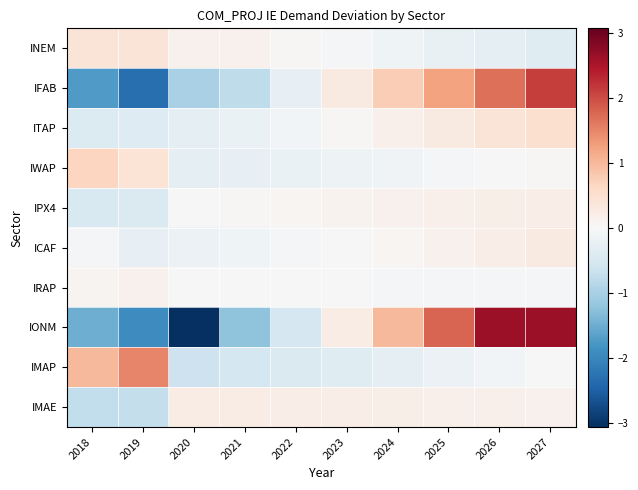

Reading left to right, transcribe all the data shown in this chart.

INEM: 2018=0.4	2019=0.4	2020=0.1	2021=0.1	2022=0.0	2023=-0.1	2024=-0.1	2025=-0.2	2026=-0.3	2027=-0.4
IFAB: 2018=-1.7	2019=-2.3	2020=-1.0	2021=-0.8	2022=-0.2	2023=0.3	2024=0.8	2025=1.2	2026=1.7	2027=2.1
ITAP: 2018=-0.4	2019=-0.4	2020=-0.3	2021=-0.2	2022=-0.1	2023=0.0	2024=0.2	2025=0.3	2026=0.4	2027=0.5
IWAP: 2018=0.7	2019=0.4	2020=-0.3	2021=-0.3	2022=-0.2	2023=-0.2	2024=-0.1	2025=-0.1	2026=-0.0	2027=0.0
IPX4: 2018=-0.5	2019=-0.4	2020=0.0	2021=0.0	2022=0.1	2023=0.1	2024=0.1	2025=0.2	2026=0.2	2027=0.2
ICAF: 2018=-0.1	2019=-0.2	2020=-0.2	2021=-0.1	2022=-0.1	2023=0.0	2024=0.1	2025=0.1	2026=0.2	2027=0.3
IRAP: 2018=0.1	2019=0.1	2020=0.0	2021=0.0	2022=-0.0	2023=-0.0	2024=-0.0	2025=-0.0	2026=-0.1	2027=-0.1
IONM: 2018=-1.5	2019=-1.9	2020=-3.1	2021=-1.2	2022=-0.5	2023=0.2	2024=1.0	2025=1.8	2026=2.6	2027=2.6
IMAP: 2018=1.0	2019=1.5	2020=-0.6	2021=-0.5	2022=-0.5	2023=-0.4	2024=-0.3	2025=-0.2	2026=-0.1	2027=0.0
IMAE: 2018=-0.8	2019=-0.7	2020=0.2	2021=0.2	2022=0.2	2023=0.2	2024=0.2	2025=0.2	2026=0.1	2027=0.1